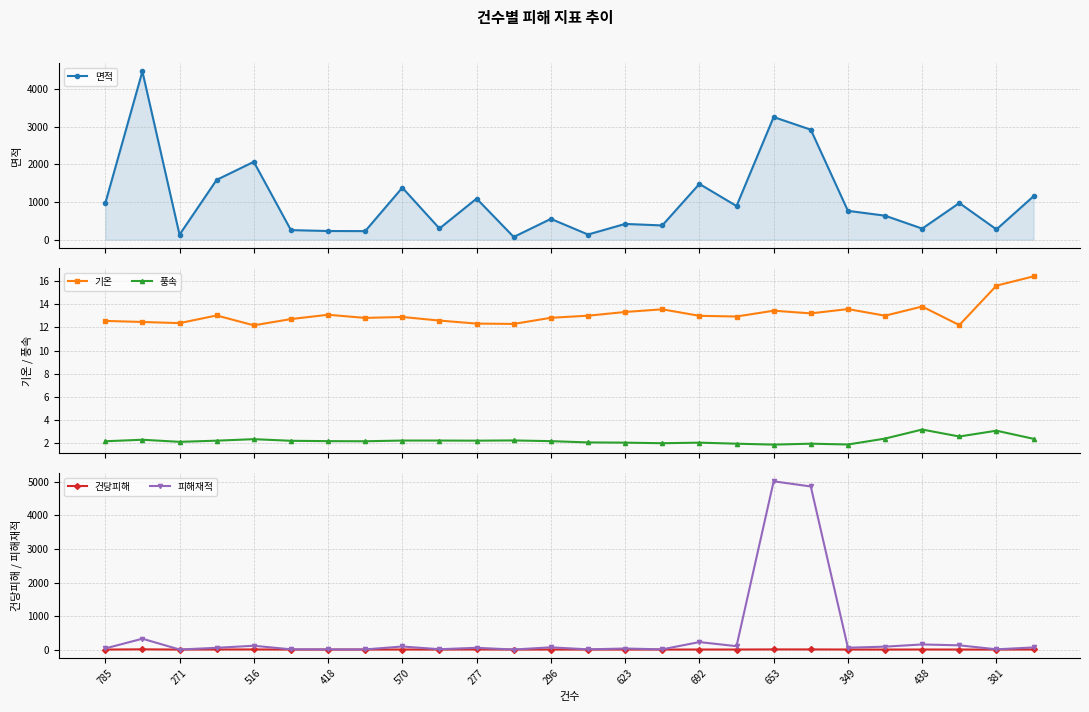

True or false: 기온 and 면적 cross at least once.

False